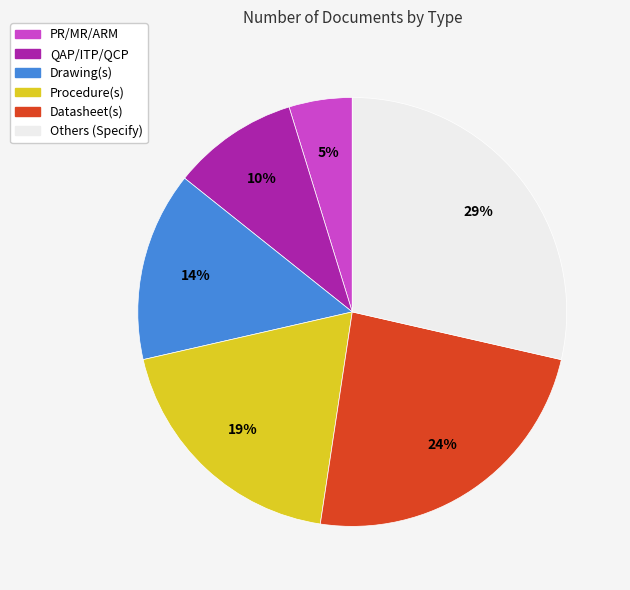

Is the sum of Procedure(s) and QAP/ITP/QCP greater than half?

No